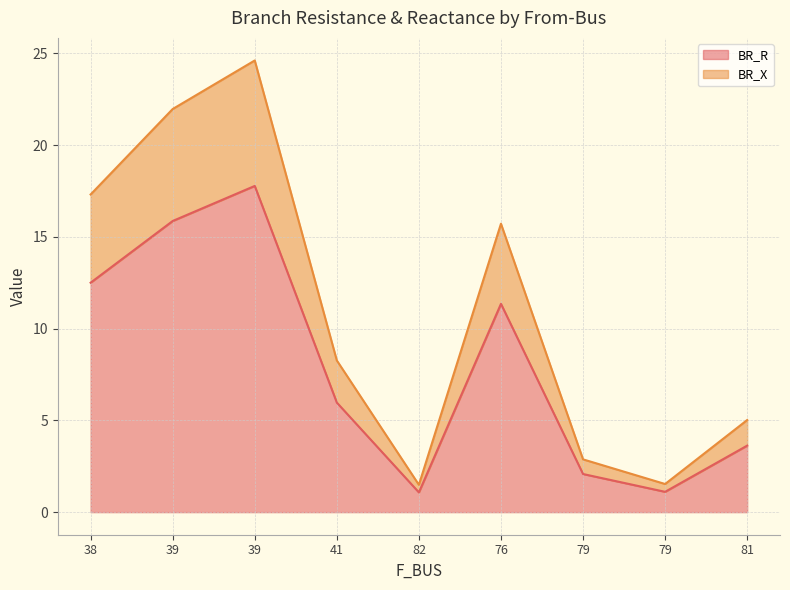

At which category is the sum across all series the highest?

39